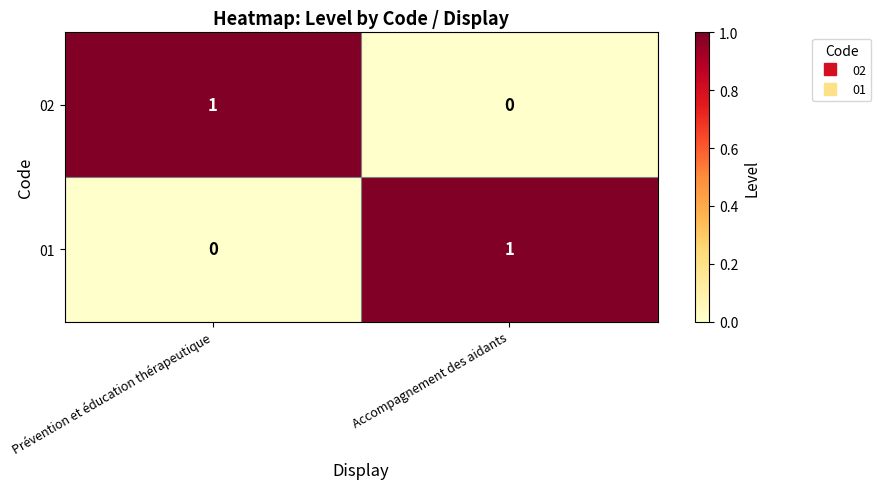

At how many categories does at least one series exceed 0?

2